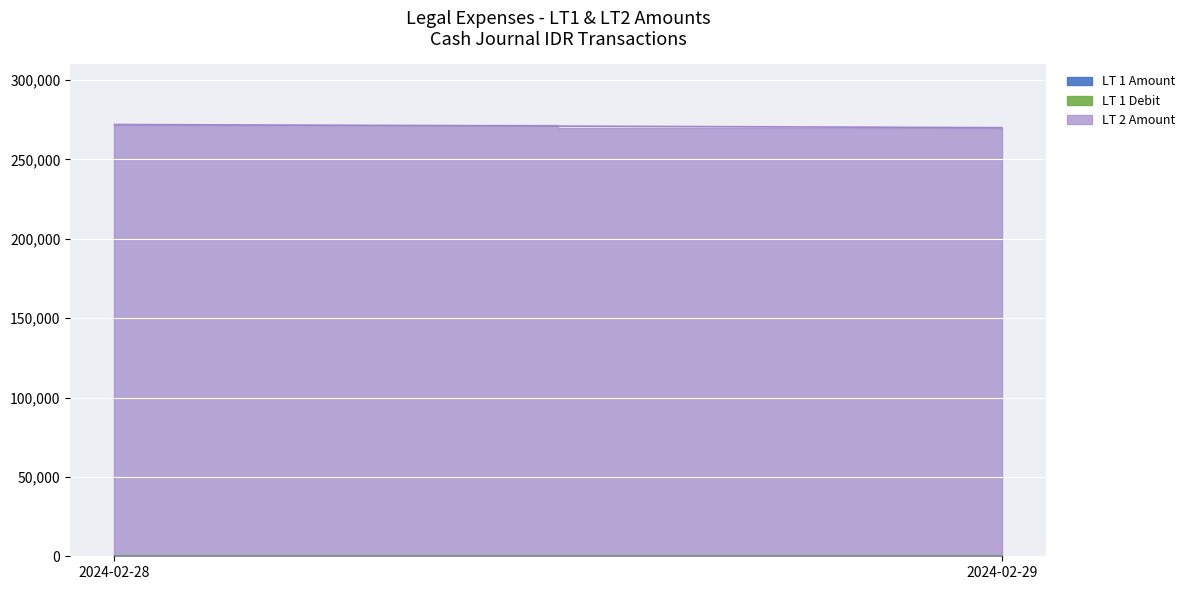

What is the spread (max minus min) of values at 2024-02-28?

271982.8